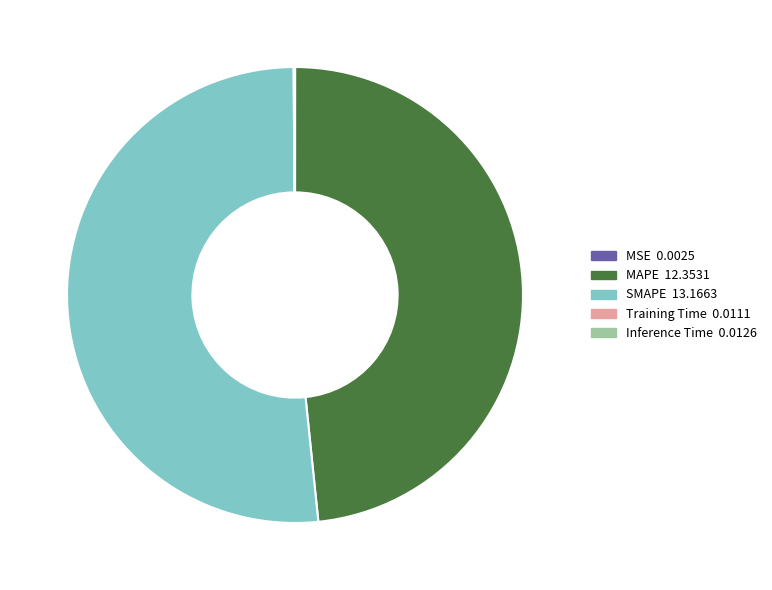

Is it true that MAPE is 48% of the pie?

True